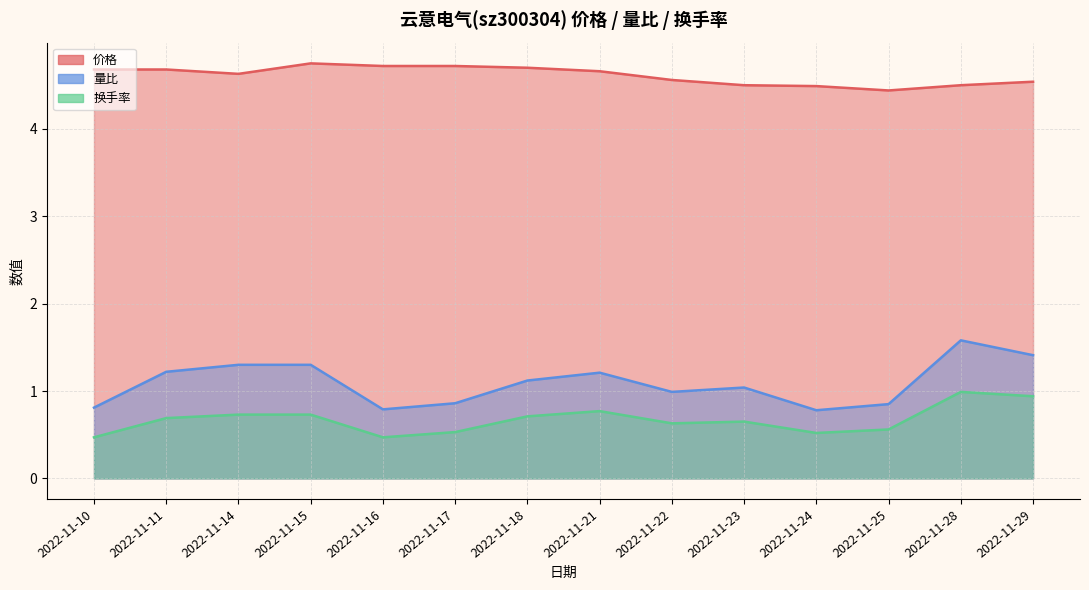

At how many categories does at least one series exceed 1?

14